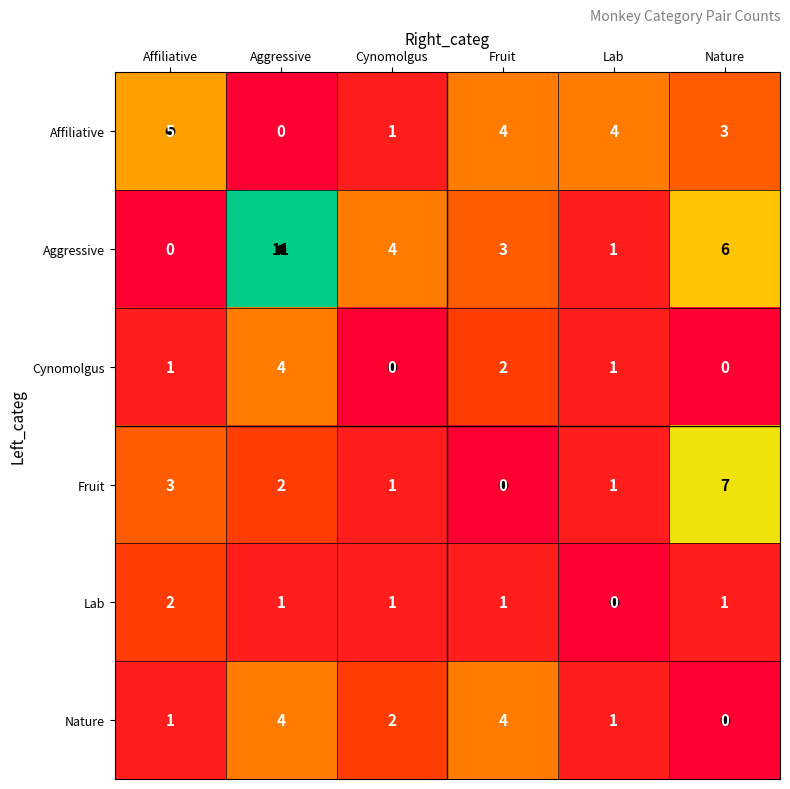

Which series changed the most between Affiliative and Nature?

Aggressive